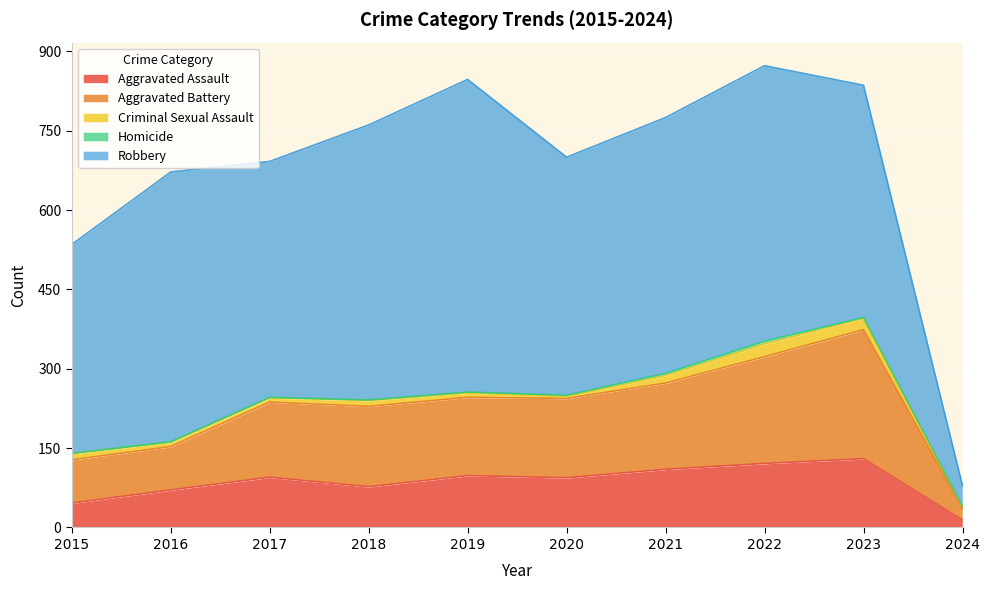

What is the average value of the Criminal Sexual Assault series?

11